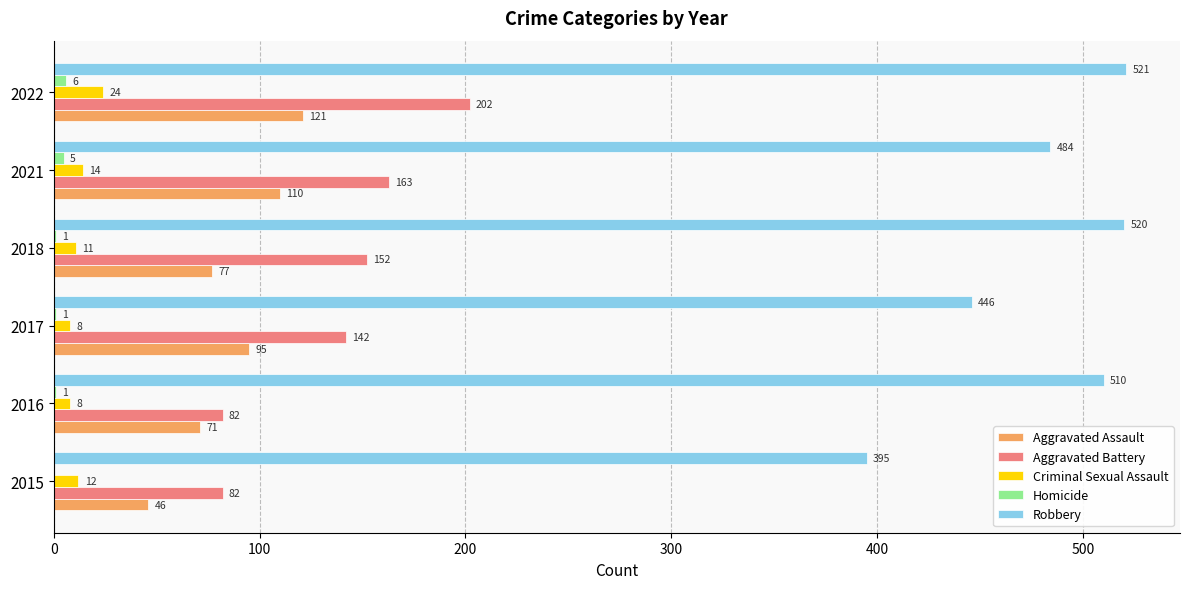

How many data points does each series have?

6